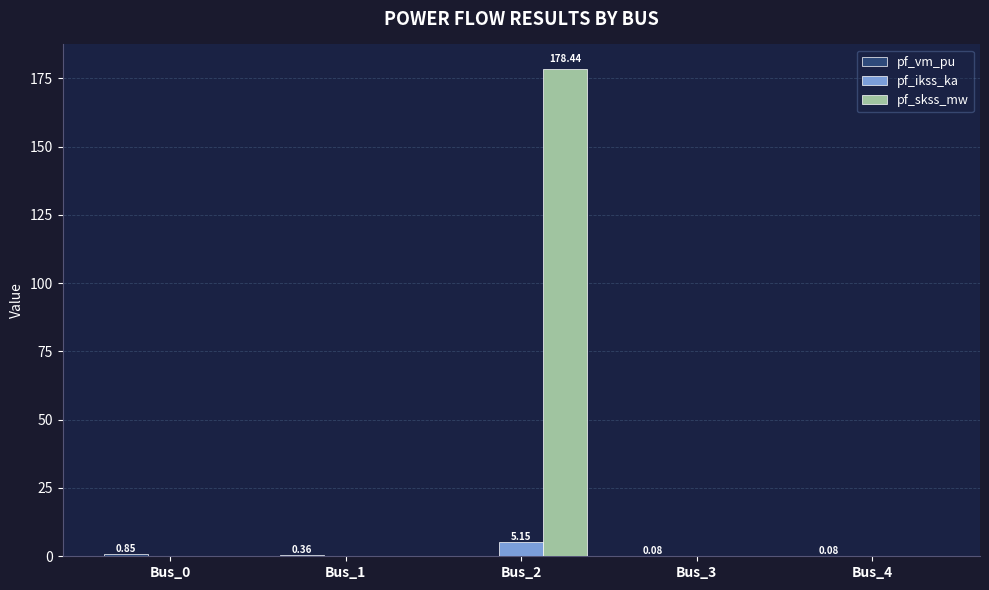

Which series has the largest total across all categories?

pf_skss_mw